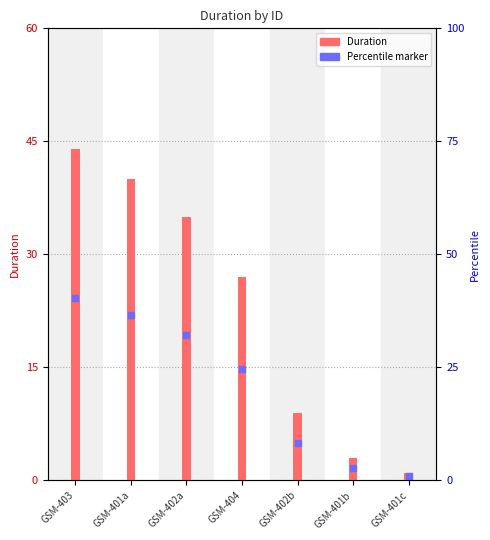

What are all the series names shown in the legend?

Duration, Percentile marker